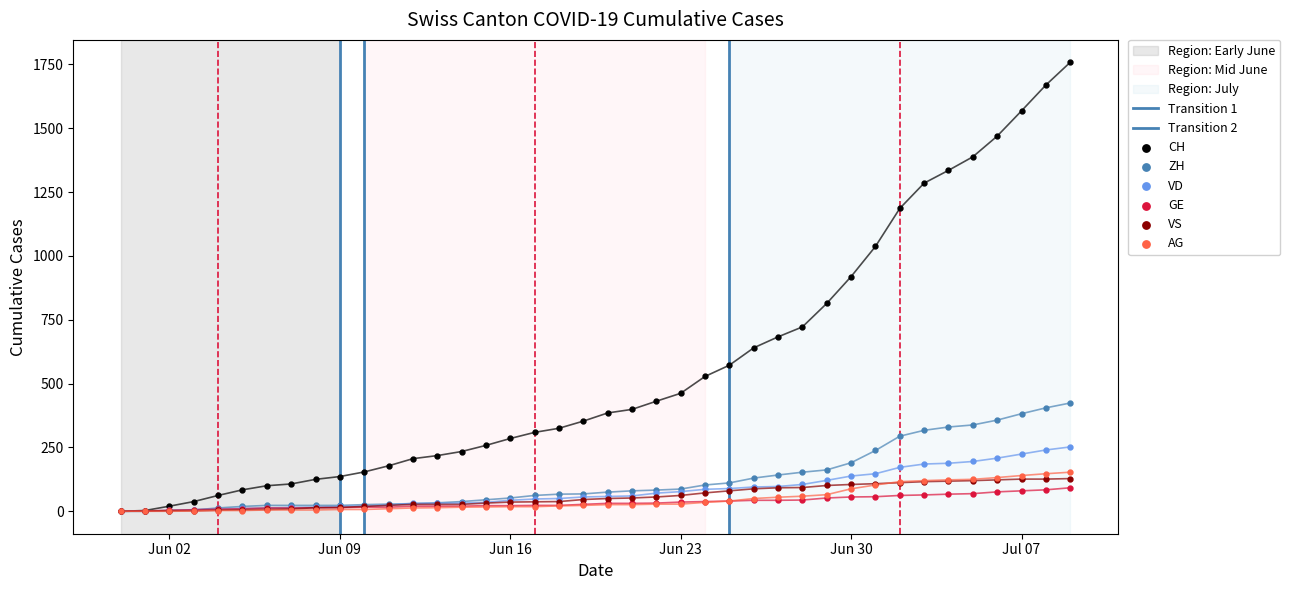

What are all the series names shown in the legend?

CH, ZH, VD, GE, VS, AG